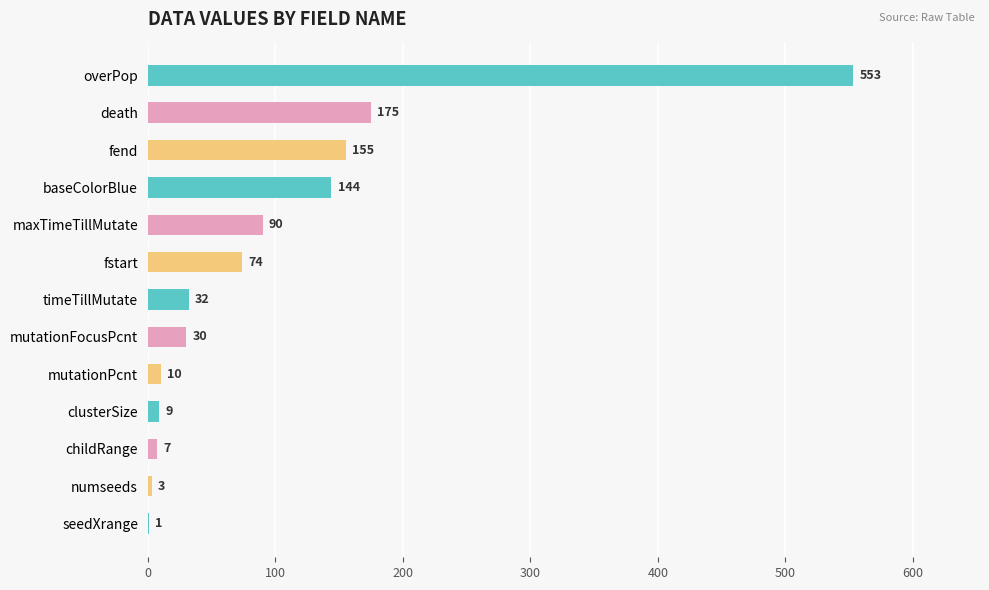

Between mutationFocusPcnt and mutationPcnt, which is larger?

mutationFocusPcnt